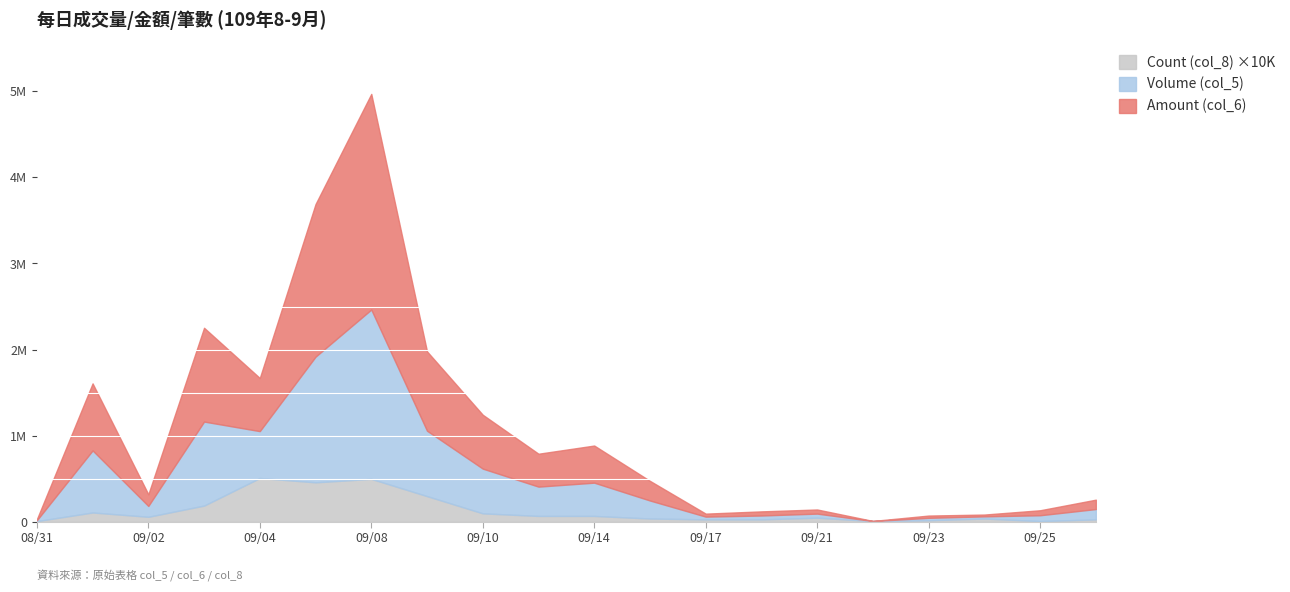

Reading right to left, what are all the values shown in this chart?

Volume (col_5): 109/09/28=120000	109/09/25=68000	109/09/24=25000	109/09/23=28000	109/09/22=1000	109/09/21=47000	109/09/18=45000	109/09/17=32000	109/09/15=209000	109/09/14=386000	109/09/11=340000	109/09/10=519000	109/09/09=759000	109/09/08=1965000	109/09/07=1458000	109/09/04=544000	109/09/03=975000	109/09/02=126000	109/09/01=720000	109/08/31=10000
Amount (col_6): 109/09/28=108780	109/09/25=57800	109/09/24=20960	109/09/23=26280	109/09/22=940	109/09/21=47800	109/09/18=47850	109/09/17=34710	109/09/15=227810	109/09/14=430730	109/09/11=381800	109/09/10=625070	109/09/09=920360	109/09/08=2501880	109/09/07=1770660	109/09/04=616310	109/09/03=1088250	109/09/02=134970	109/09/01=777800	109/08/31=11100
Count (col_8): 109/09/28=3	109/09/25=1	109/09/24=4	109/09/23=2	109/09/22=1	109/09/21=5	109/09/18=3	109/09/17=3	109/09/15=4	109/09/14=7	109/09/11=7	109/09/10=10	109/09/09=30	109/09/08=50	109/09/07=46	109/09/04=51	109/09/03=19	109/09/02=6	109/09/01=11	109/08/31=1